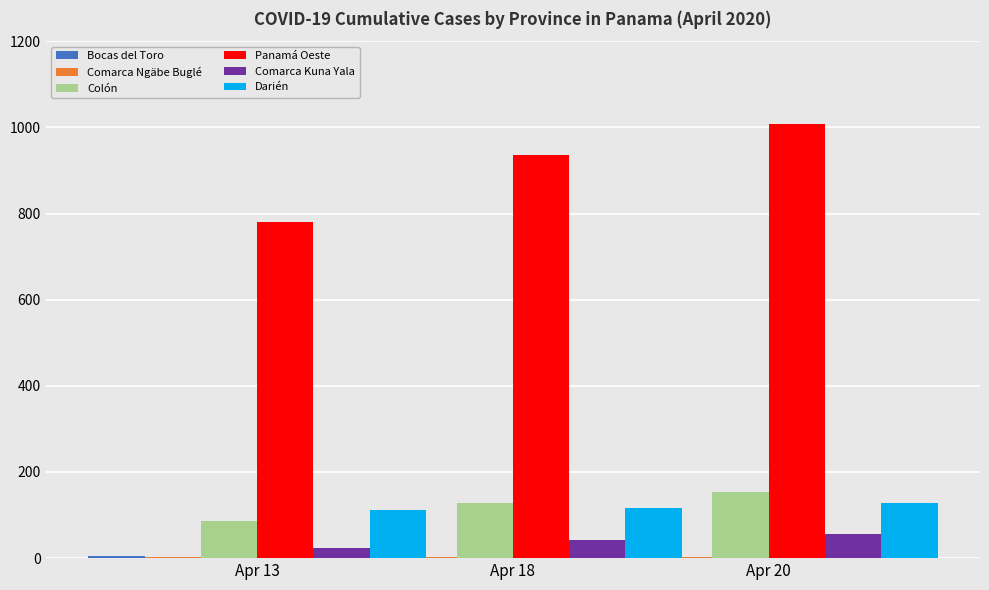

Between Apr 13 and Apr 18, which series saw the biggest shift?

Panamá Oeste